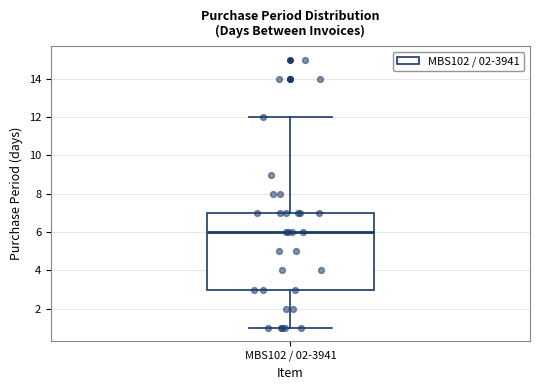

Transcribe this box plot: give where the median line is, the range the box spans, and where the two whiskers end, as read against the y-axis. The values are not printed on the chart, so give them approximately, as read against the axis.

median 6, box 3 to 7, whiskers 1 to 12